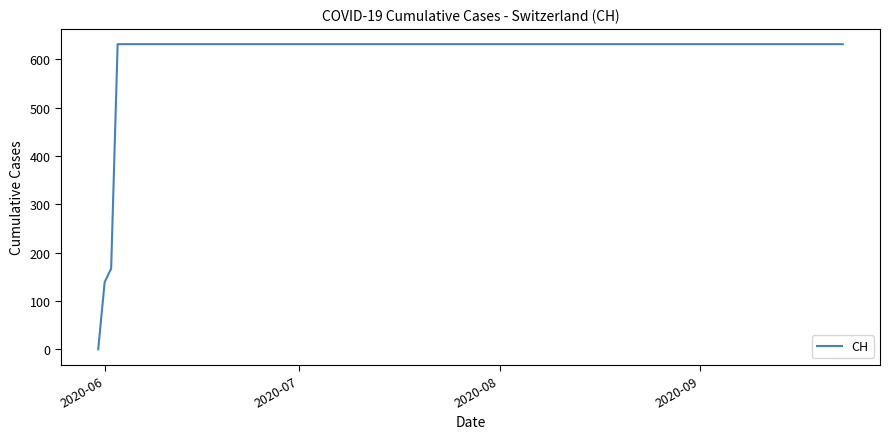

What is the maximum value shown in the chart?

631